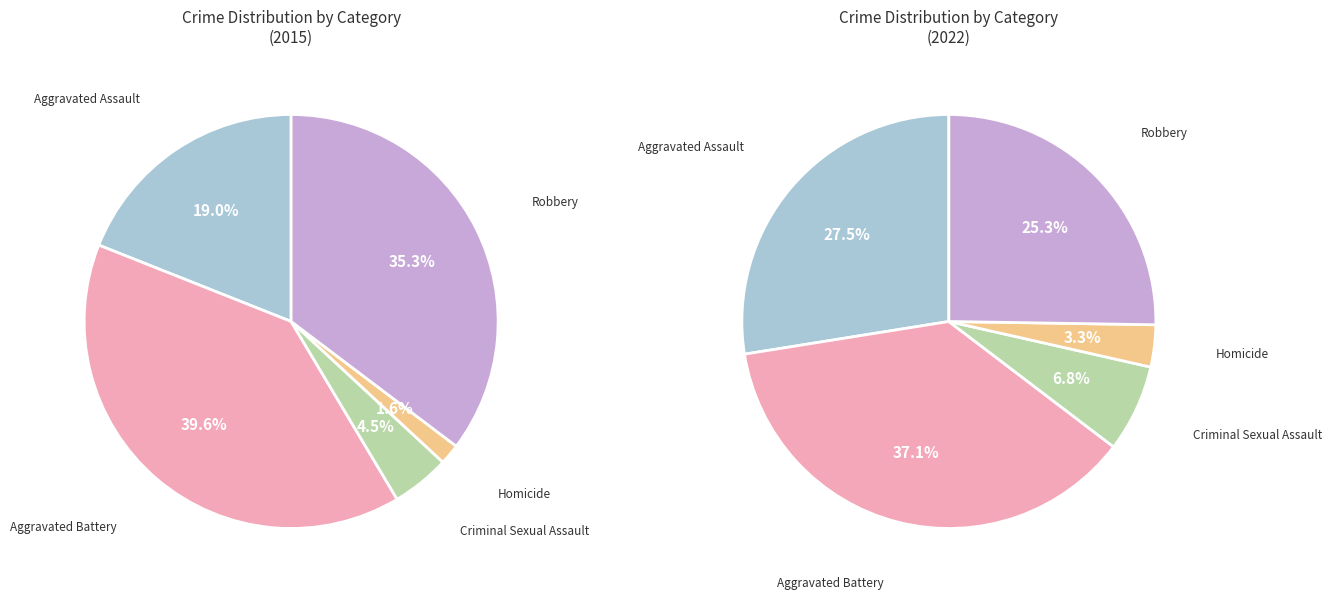

To the nearest percent, what portion does Robbery represent?

25%